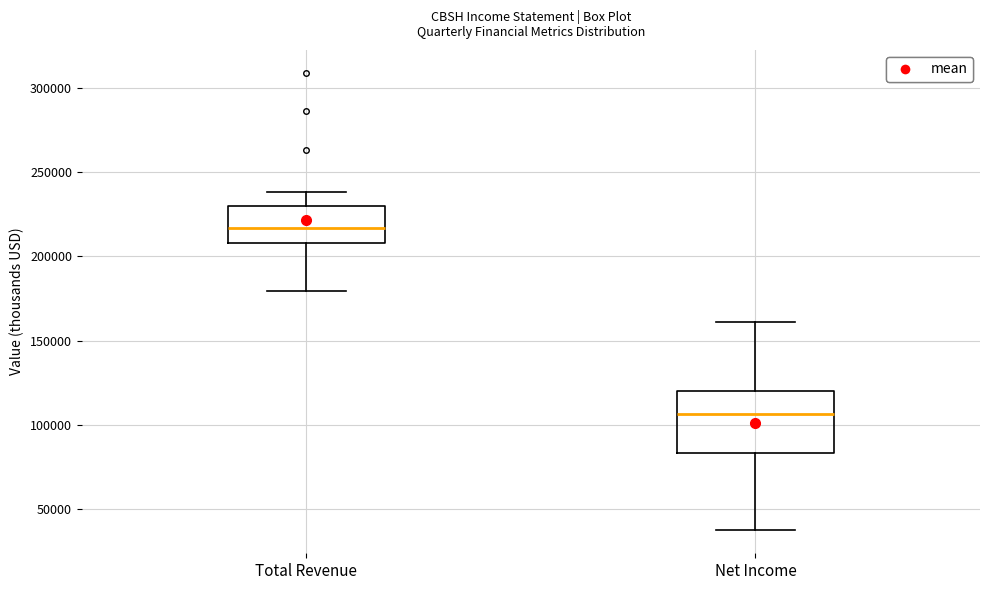

Reading left to right, transcribe this box plot: for each box, give where its median line is, the range the box spans, and where its two whiskers end, as read against the y-axis. The values are not printed on the chart, so give them approximately, as read against the axis.

Total Revenue: median 215000, box 210000 to 230000, whiskers 180000 to 240000
Net Income: median 105000, box 85000 to 120000, whiskers 35000 to 160000